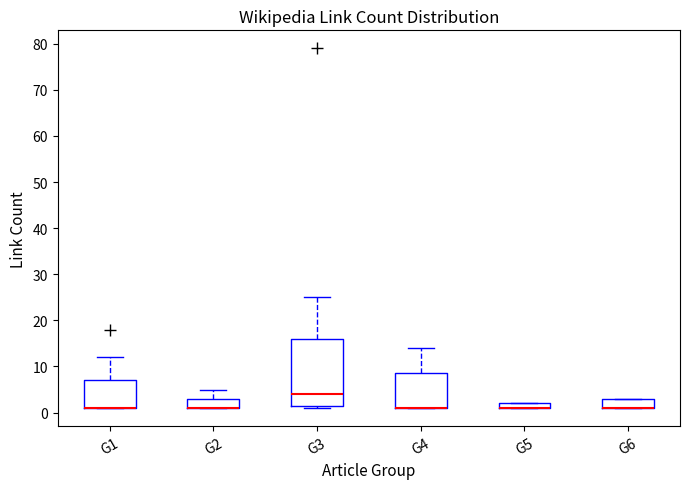

Comparing the boxes themselves (not the whiskers), which one is the tallest?

G3